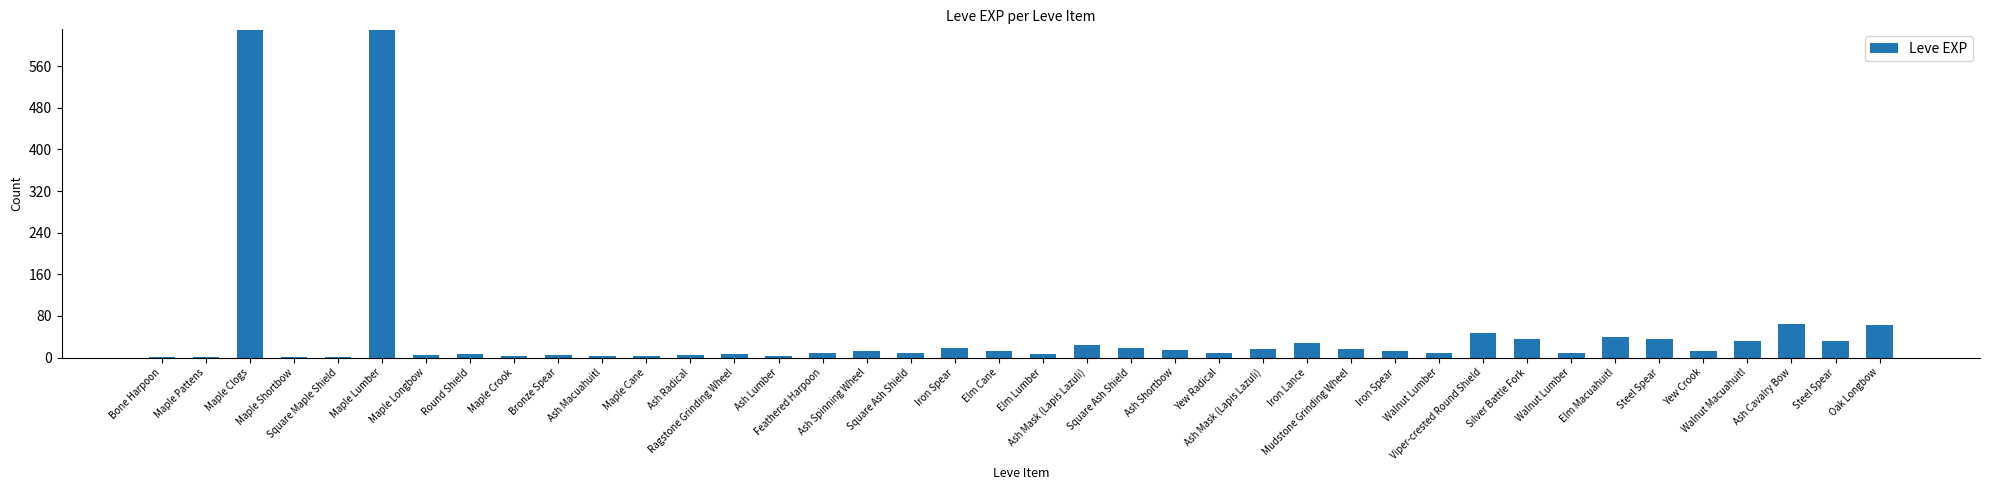

Count the number of categories in the chart.

40